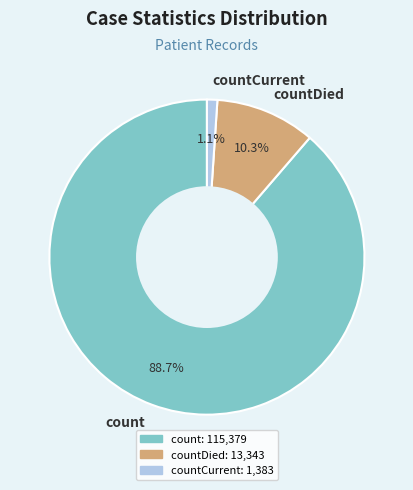

Which slice is the smallest?

countCurrent